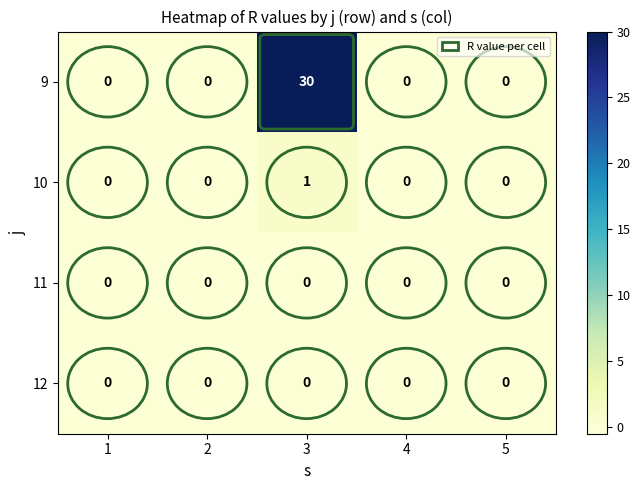

Which series has the largest total across all categories?

9